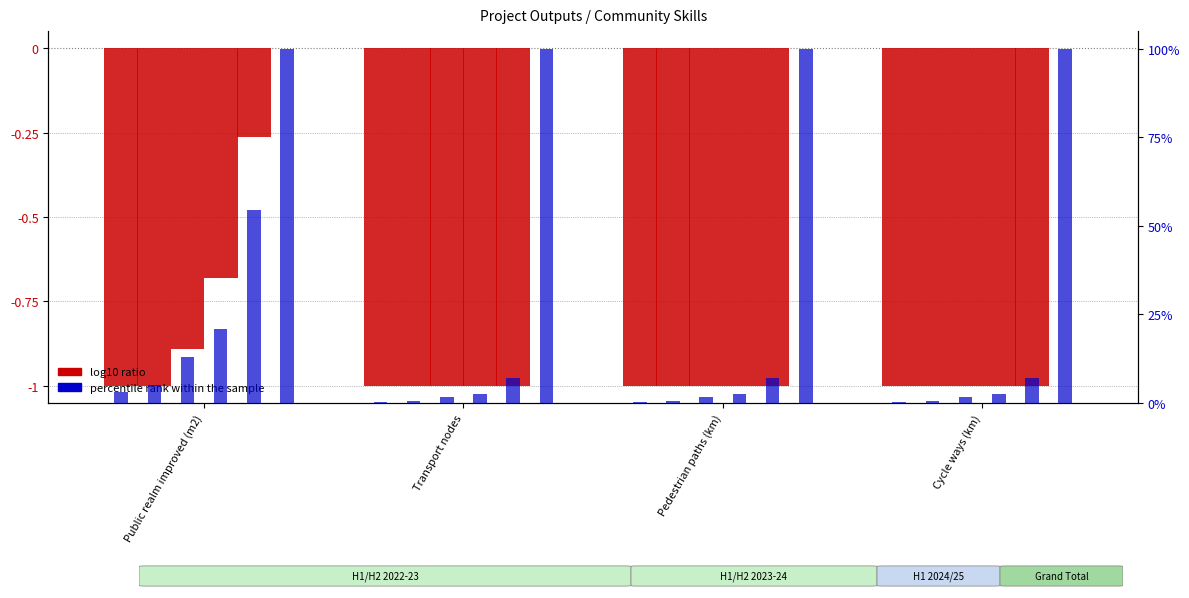

Count the number of data series in this chart.

2